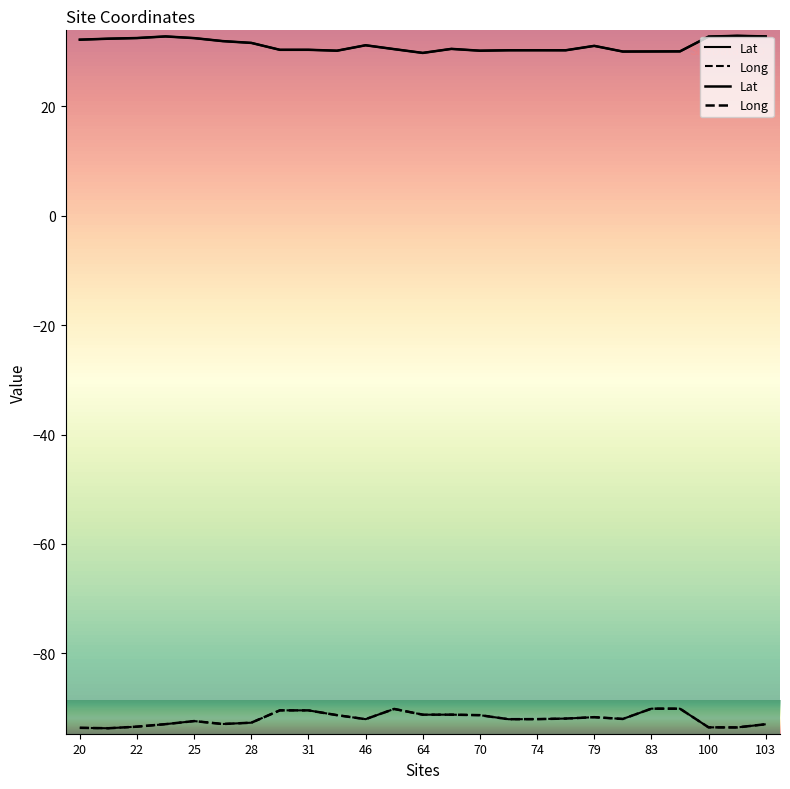

True or false: Long and Lat intersect in this chart.

False